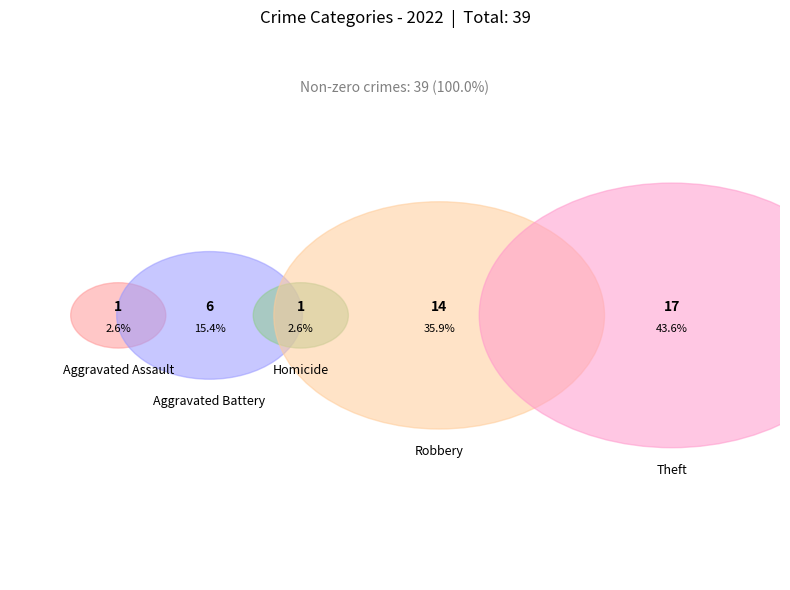

The Aggravated Assault slice represents 1% of the pie. True or false?

False